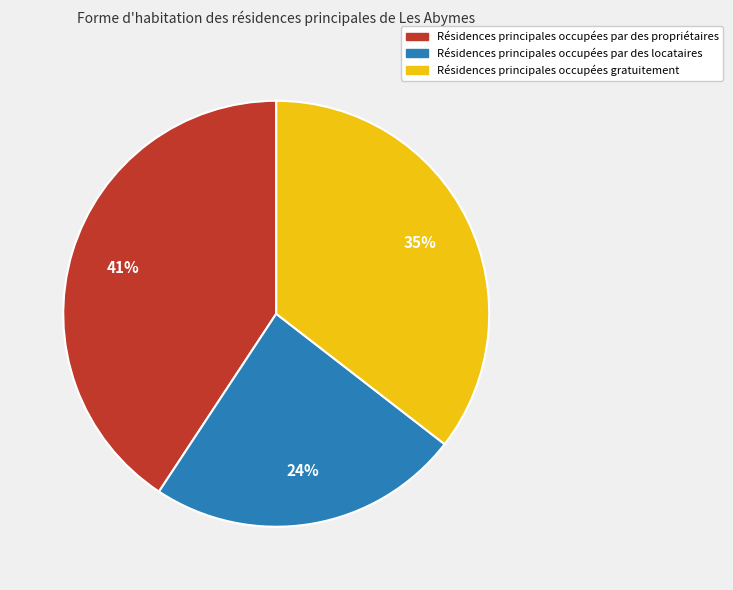

Is it true that Résidences principales occupées par des propriétaires is 26% of the pie?

False